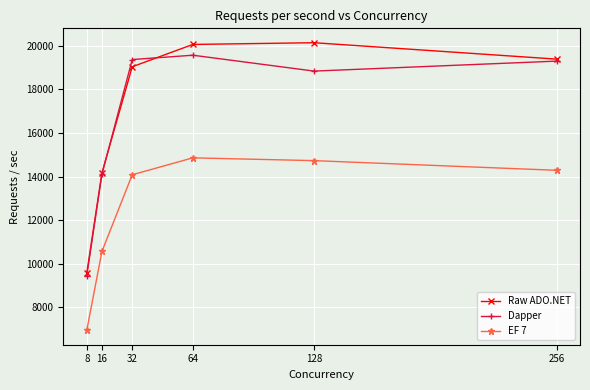

What are all the series names shown in the legend?

Raw ADO.NET, Dapper, EF 7